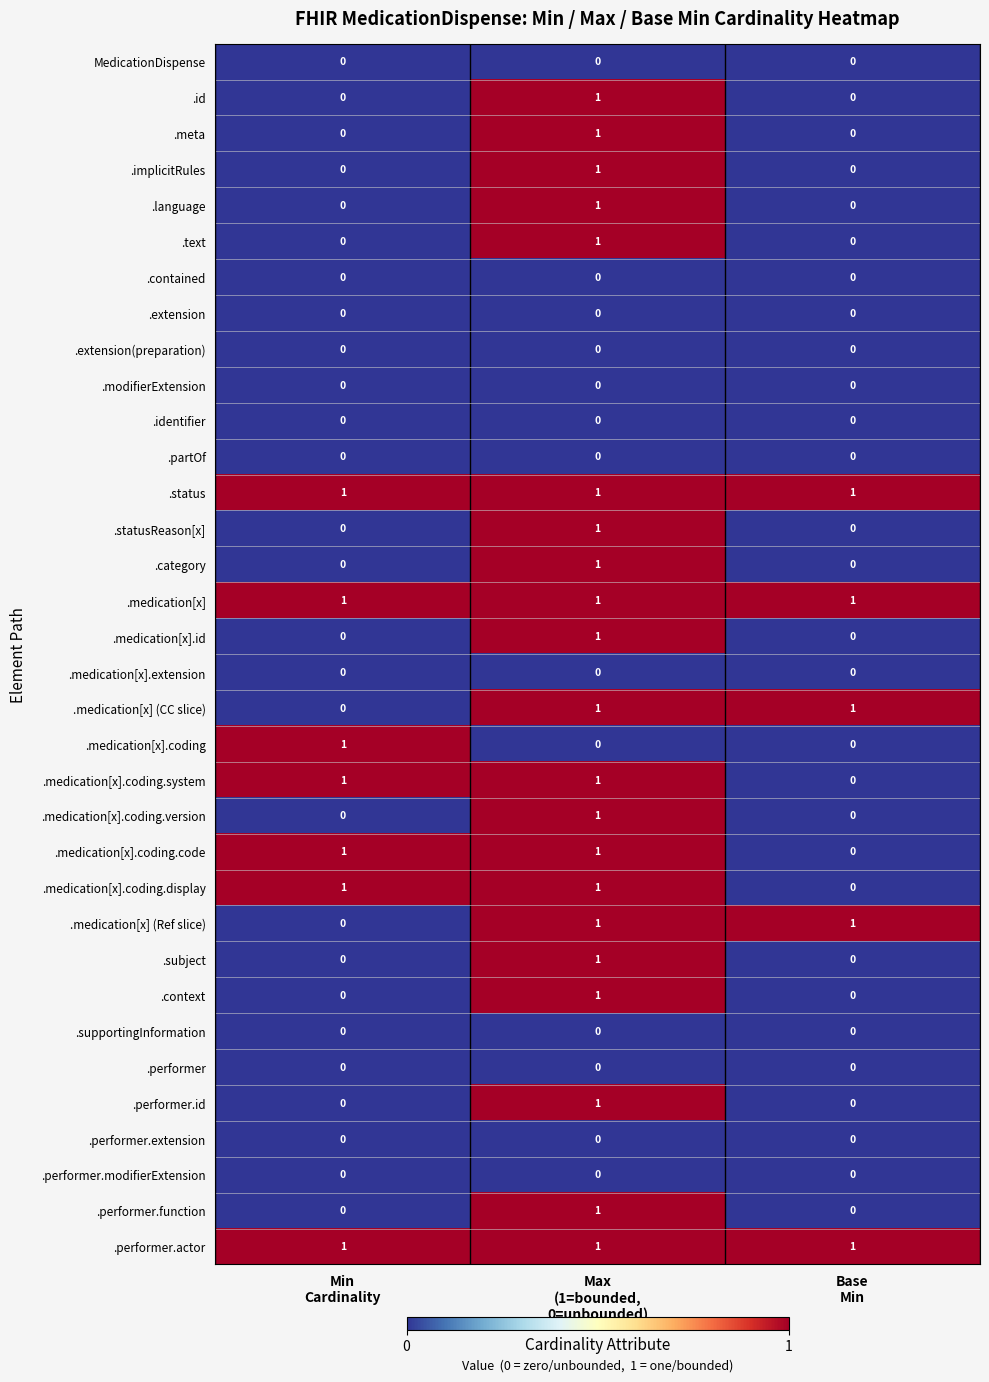

How many .medication[x].coding.version values are between 0 and 1?

3